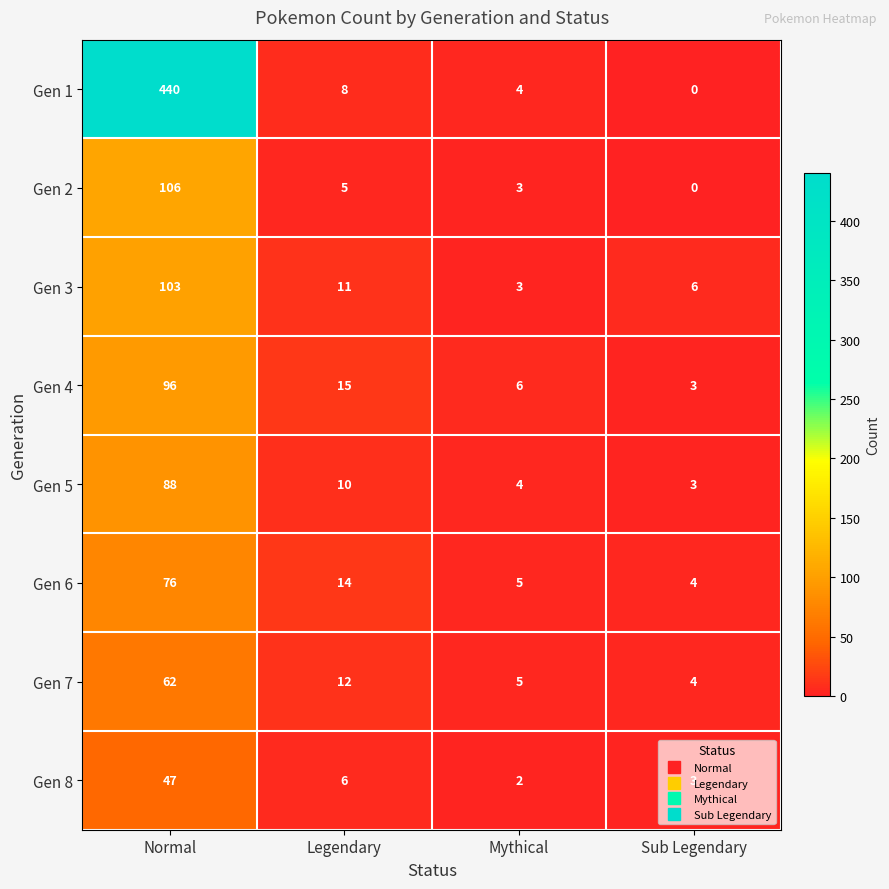

How many data points does each series have?

4